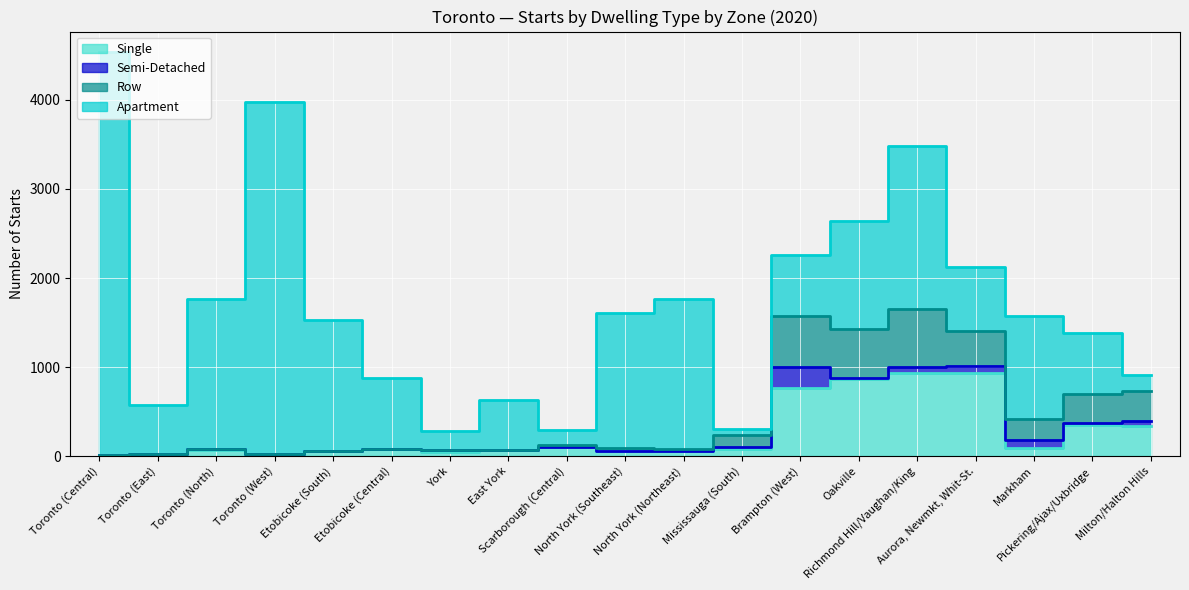

What is the difference between the second highest and minimum values in the Row series?

574